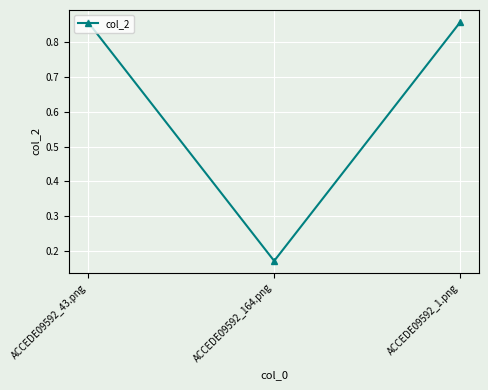

Which category has the lowest value across all series?

ACCEDE09592_164.png